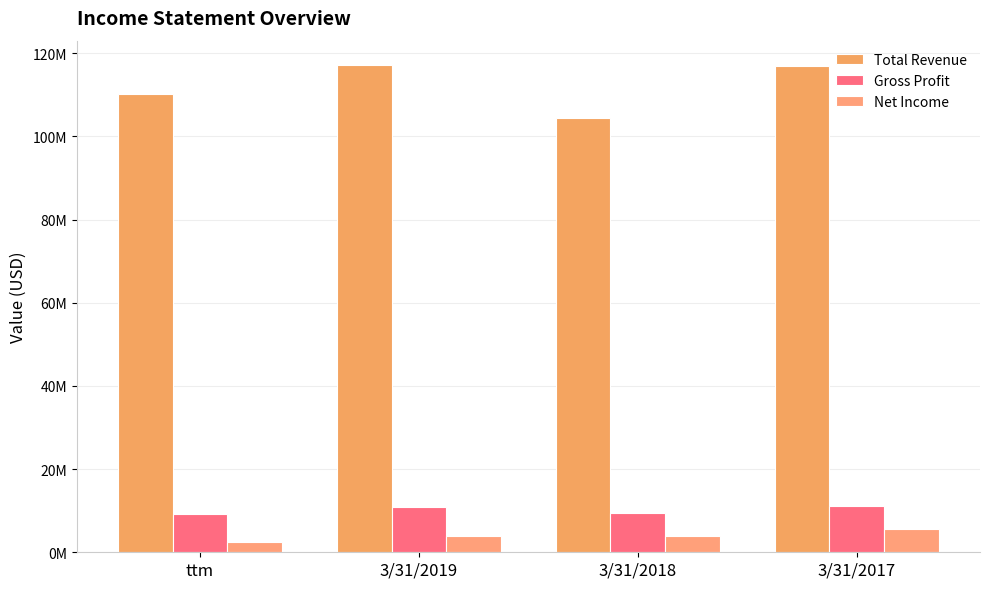

Which has a higher value, 3/31/2019 or 3/31/2018?

3/31/2019